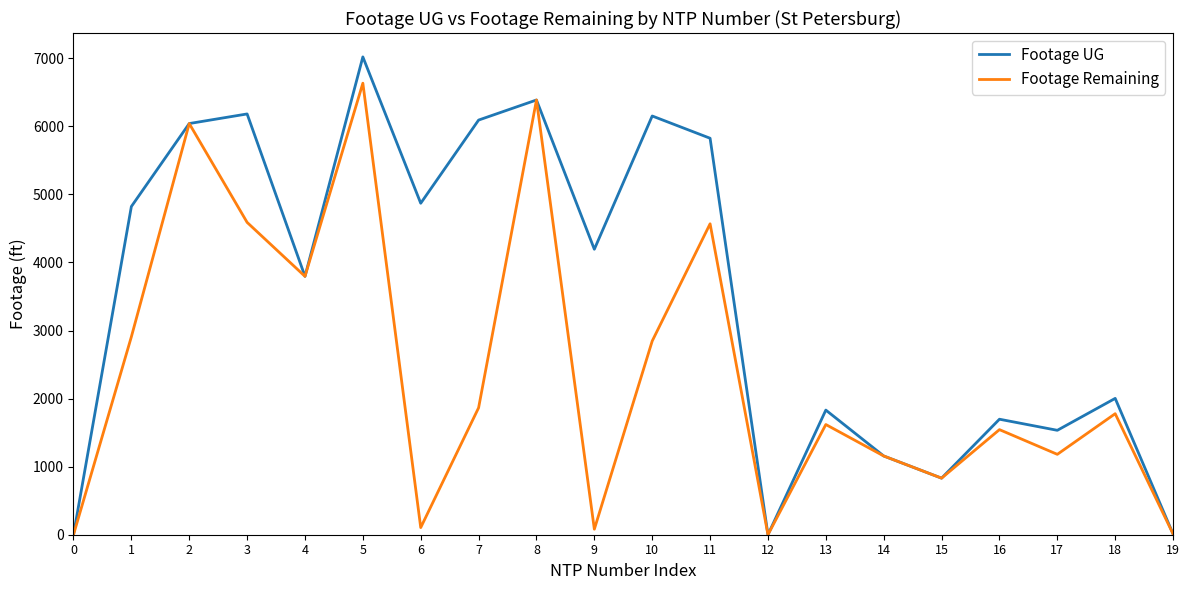

What is the difference between the second highest and minimum values in the Footage UG series?

6387